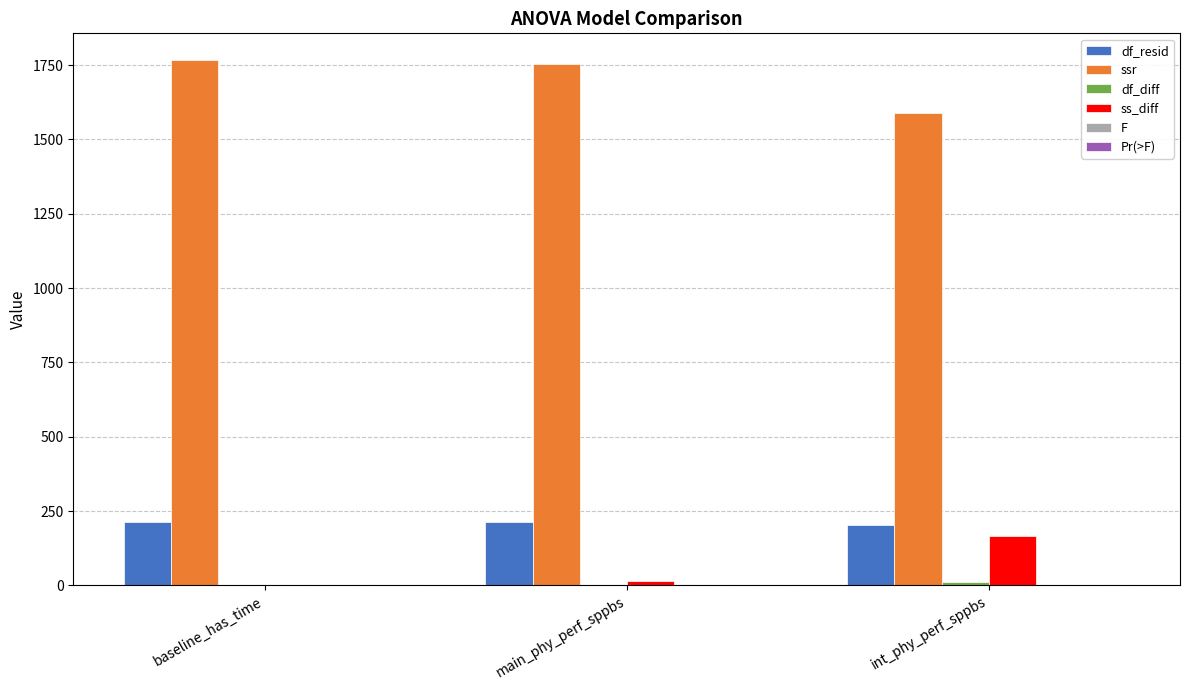

What is the maximum value shown in the chart?

1768.3